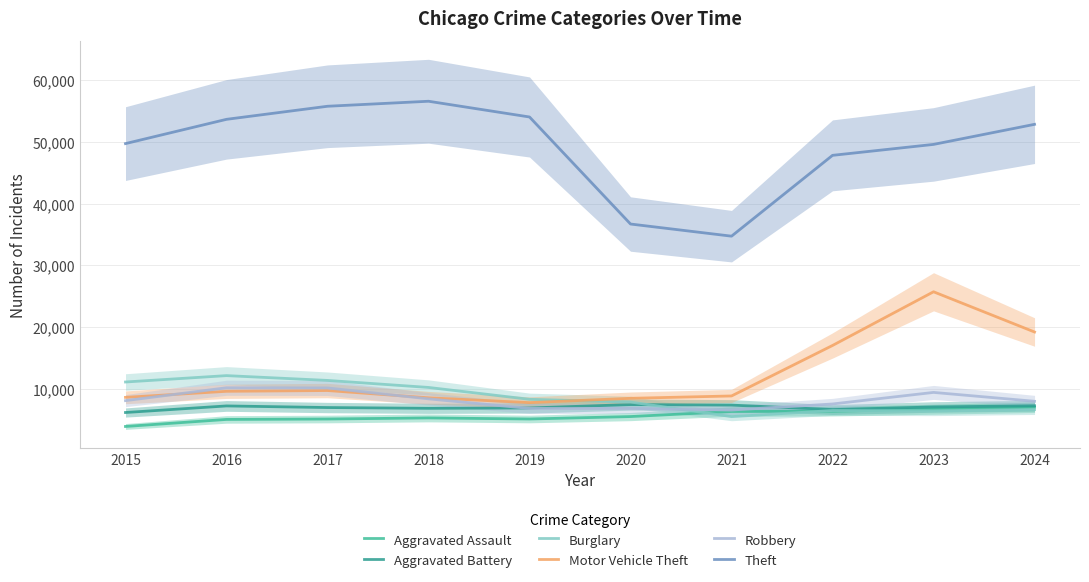

True or false: Theft and Aggravated Battery intersect in this chart.

False